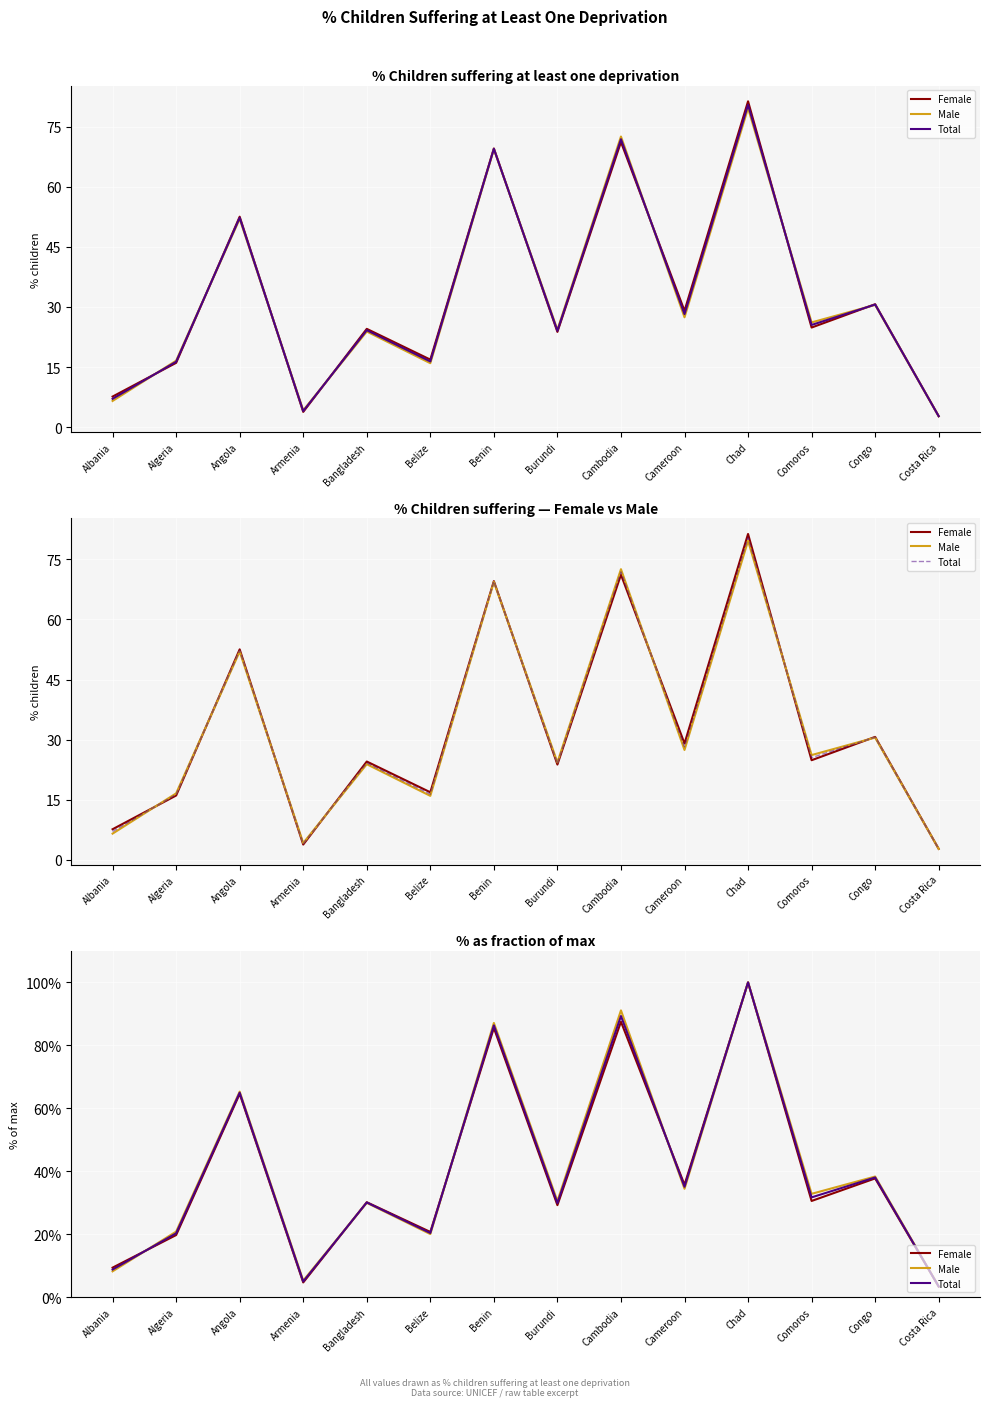

How many interior local peaks does the Female series have?

6